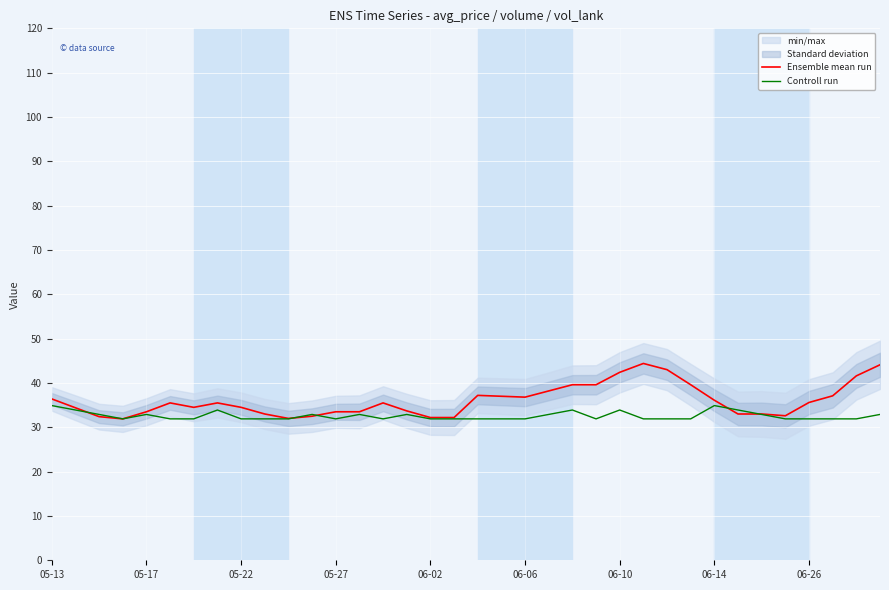

Is it true that Ensemble mean run equals 10.2 at 05-13?

False